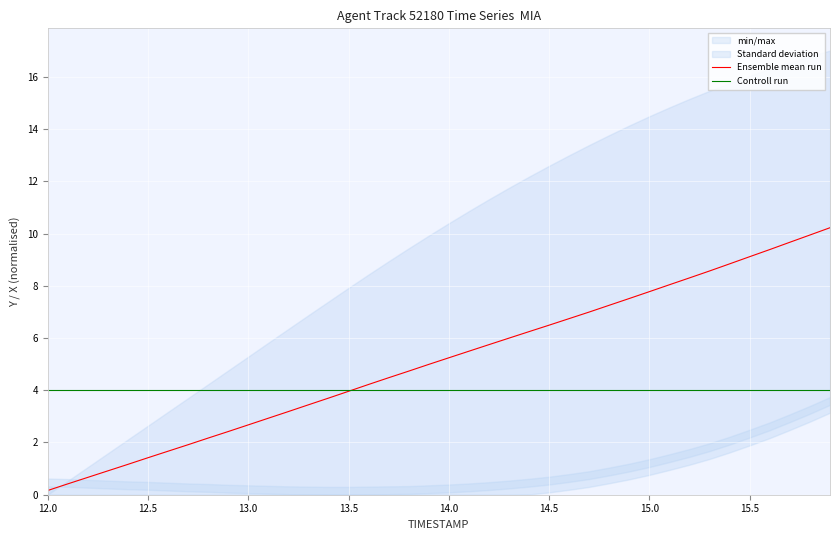

Which category has the lowest value across all series?

12.0